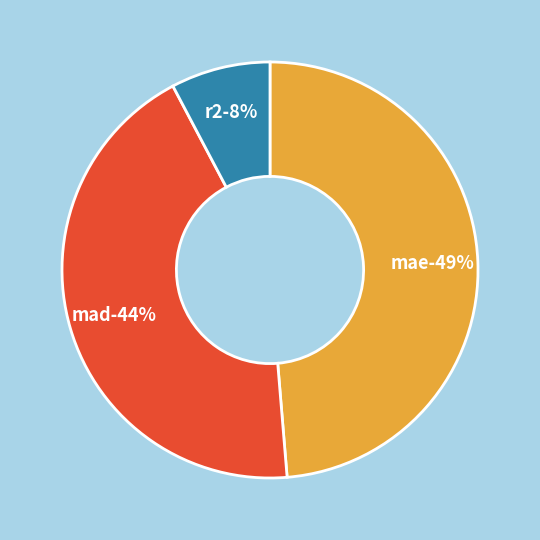

Combined, what portion of the pie is mad and mae?

92.3%